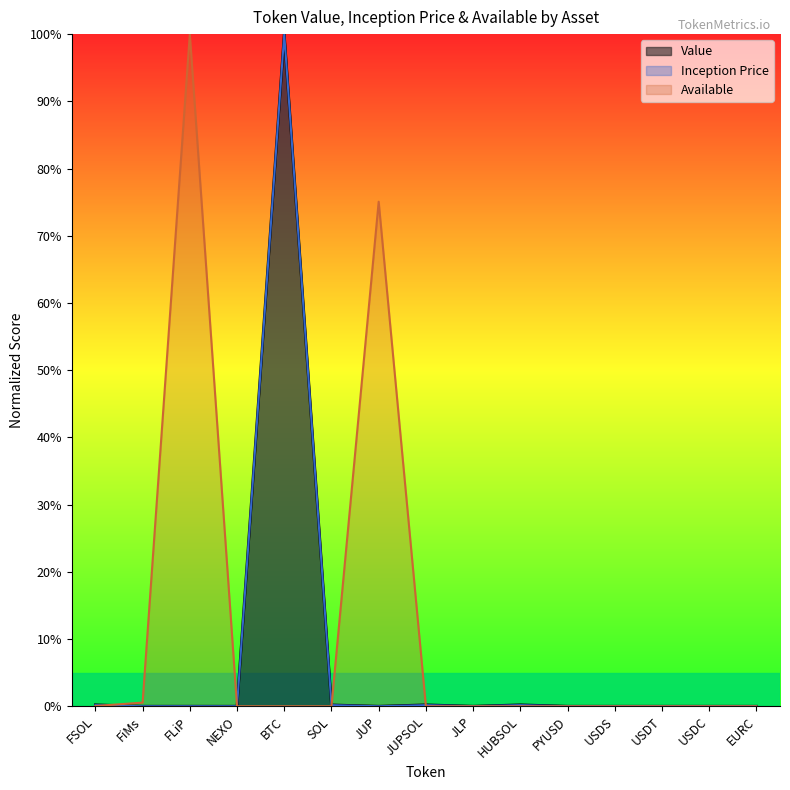

How many lines are shown in the chart?

3